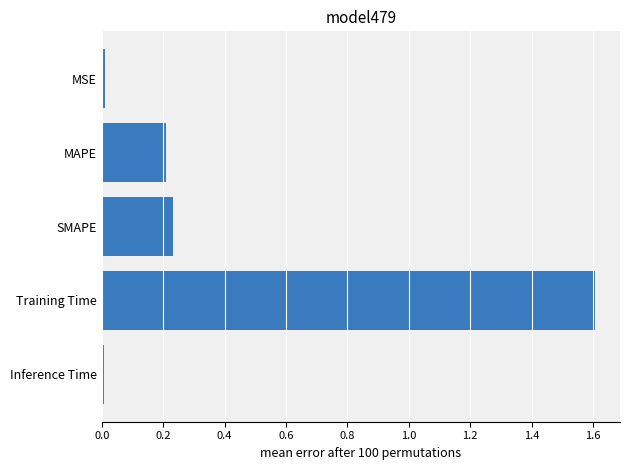

How many bars are there in total?

5